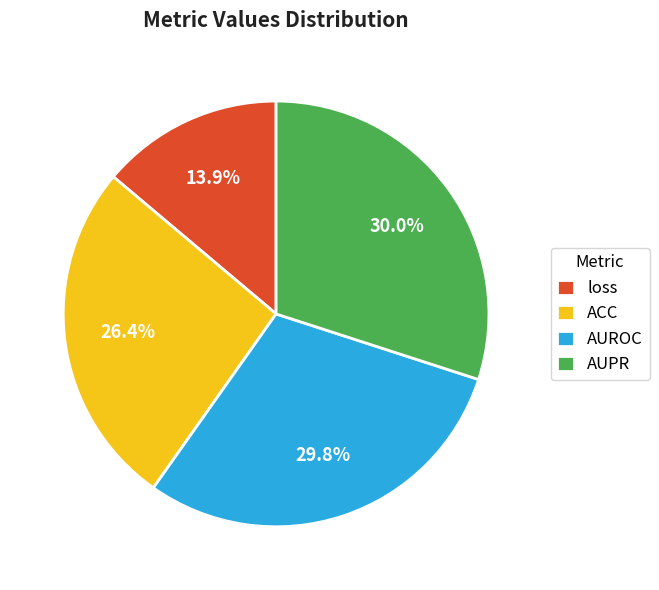

Is there a majority slice in this chart?

No